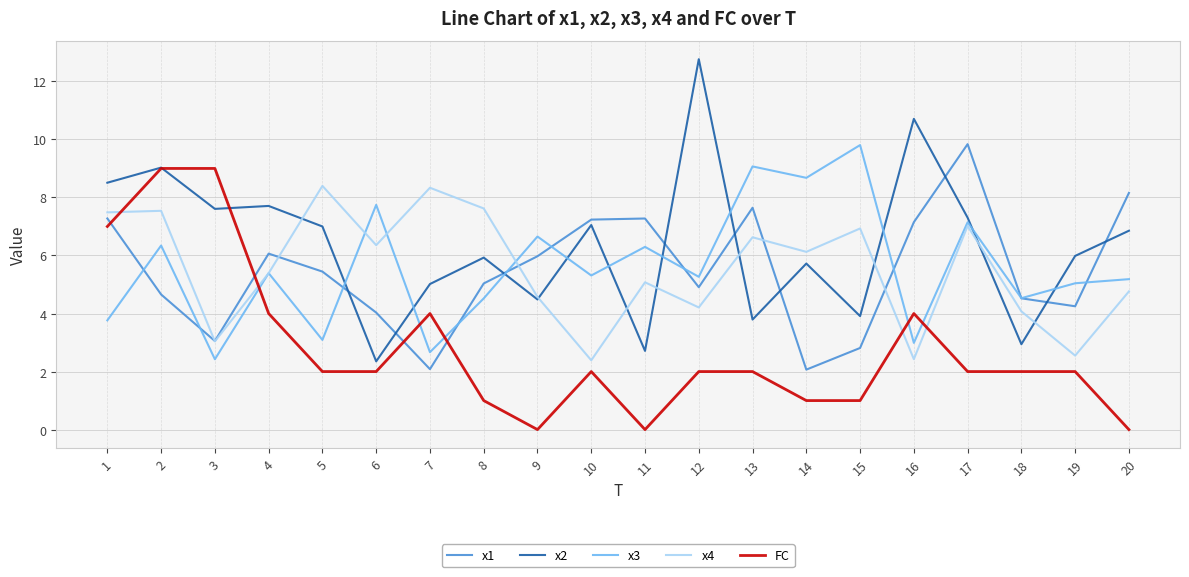

True or false: FC has a value of 0.4 at 19.

False